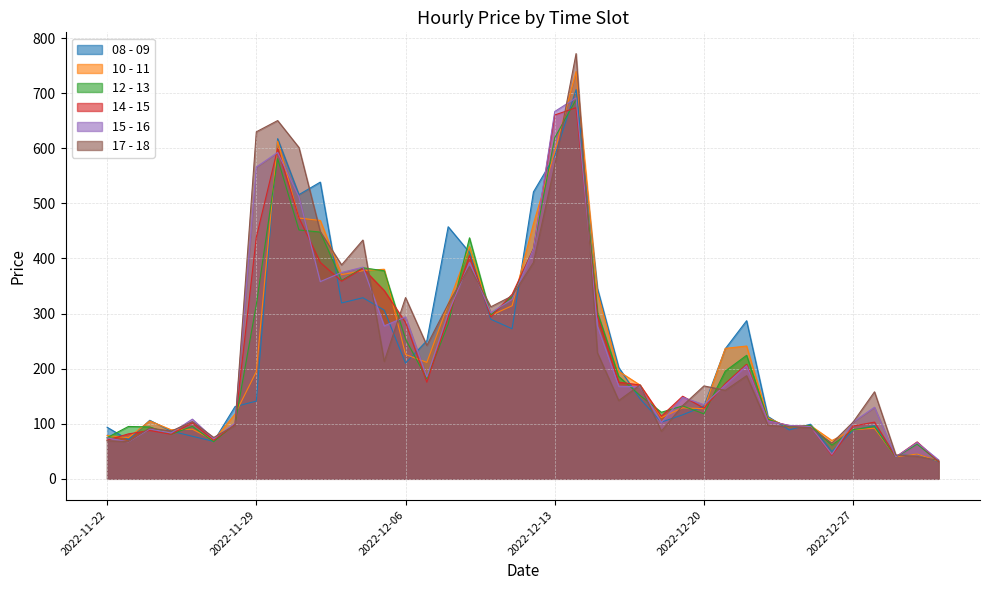

Which series has the widest spread of values?

17 - 18